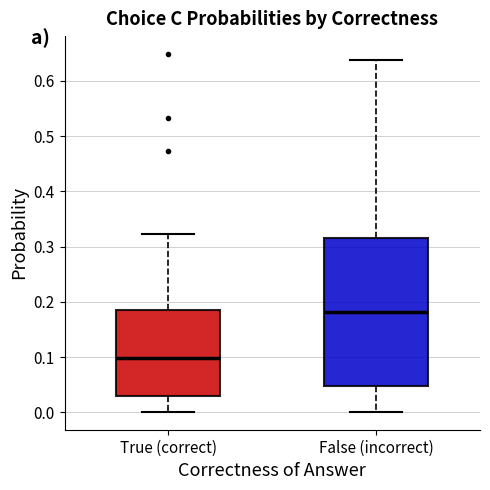

Which box's median line is the lowest?

True (correct)